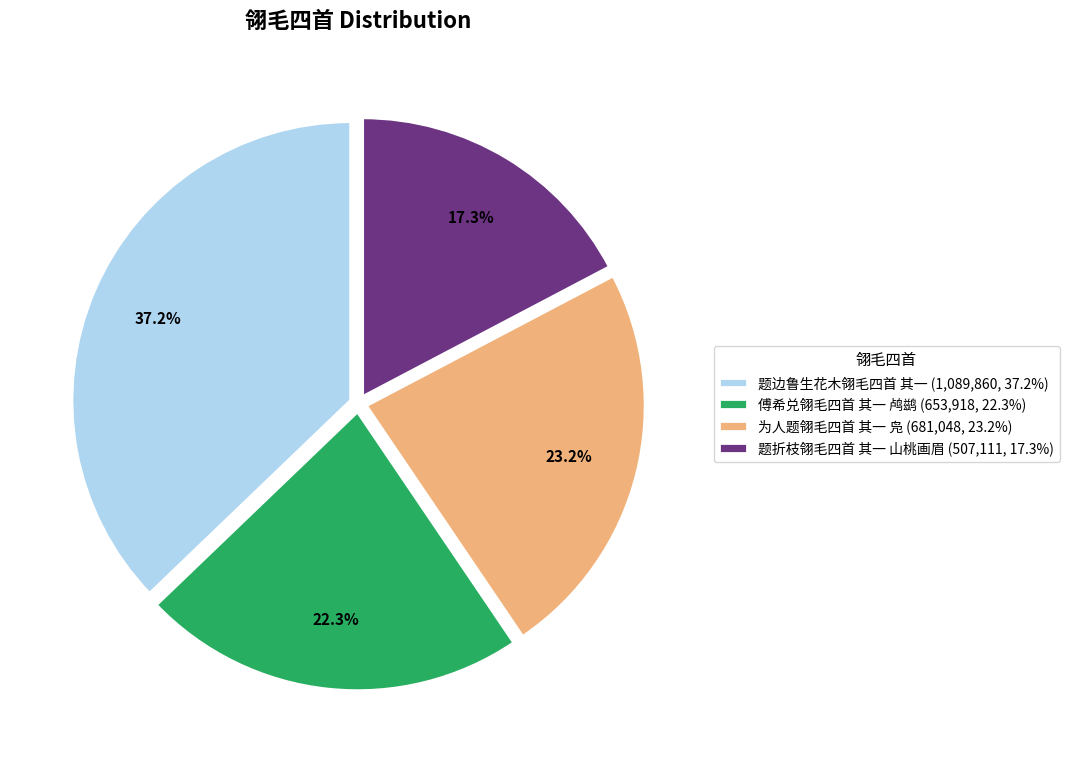

Is there any slice that represents more than half of the pie?

No